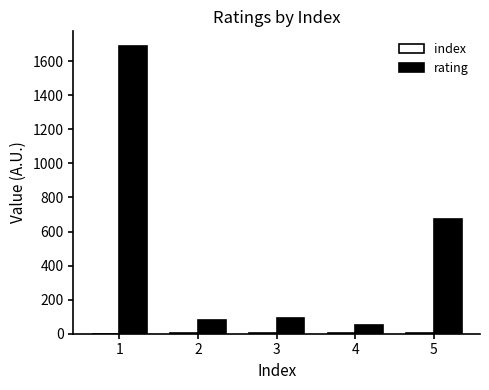

The value of rating at 5 is 176. True or false?

False